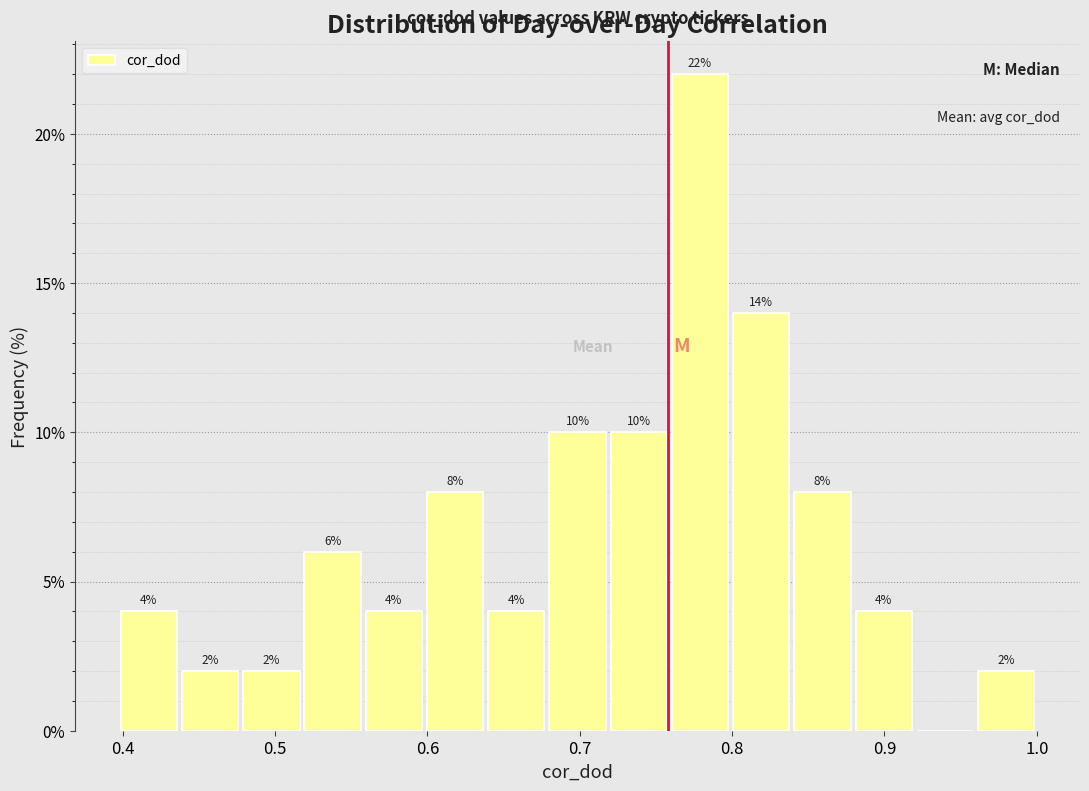

Over which range of the x-axis is the bar tallest?

0.76 to 0.80